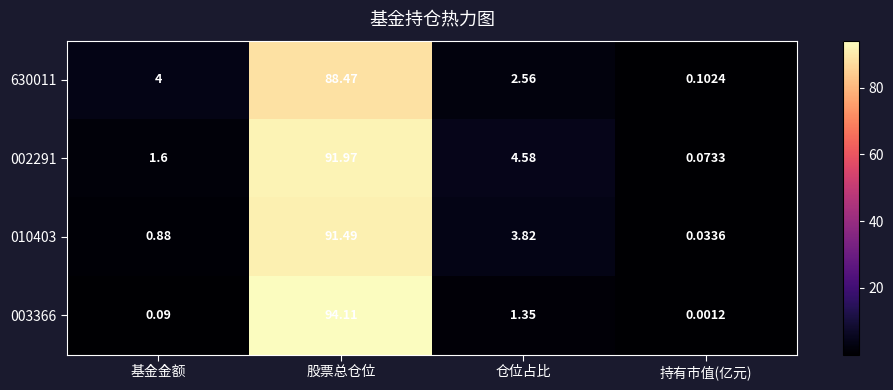

Between 基金金额 and 仓位占比, which series saw the biggest shift?

002291